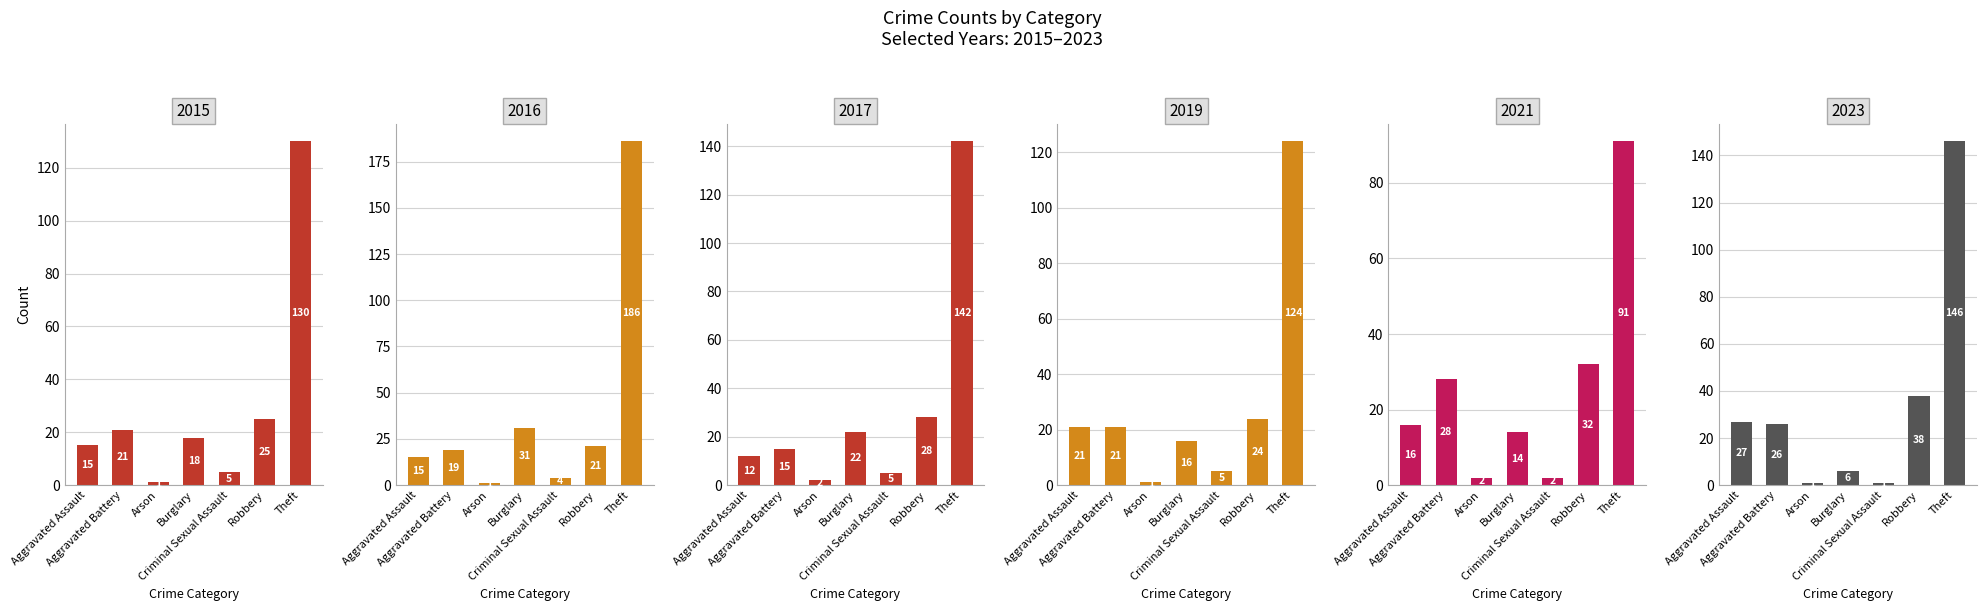

What is the label of the 4th bar from the left?

Burglary